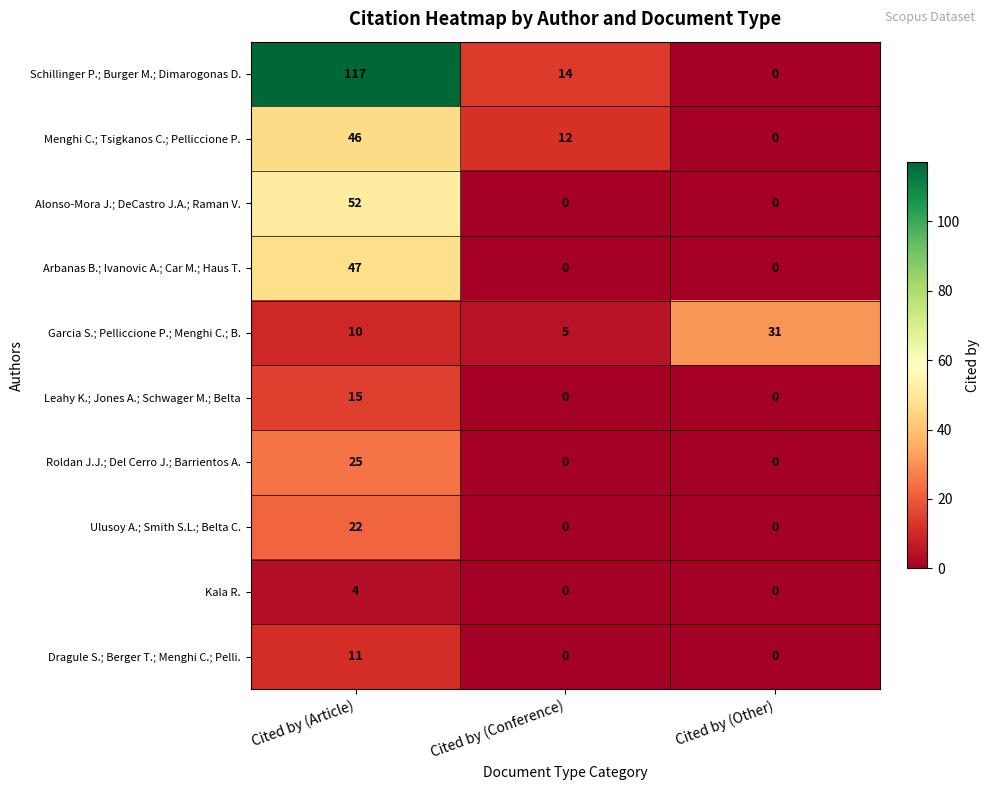

Where is Schillinger P.; Burger M.; Dimarogonas D. nearest to the value 58?

Cited by (Conference)